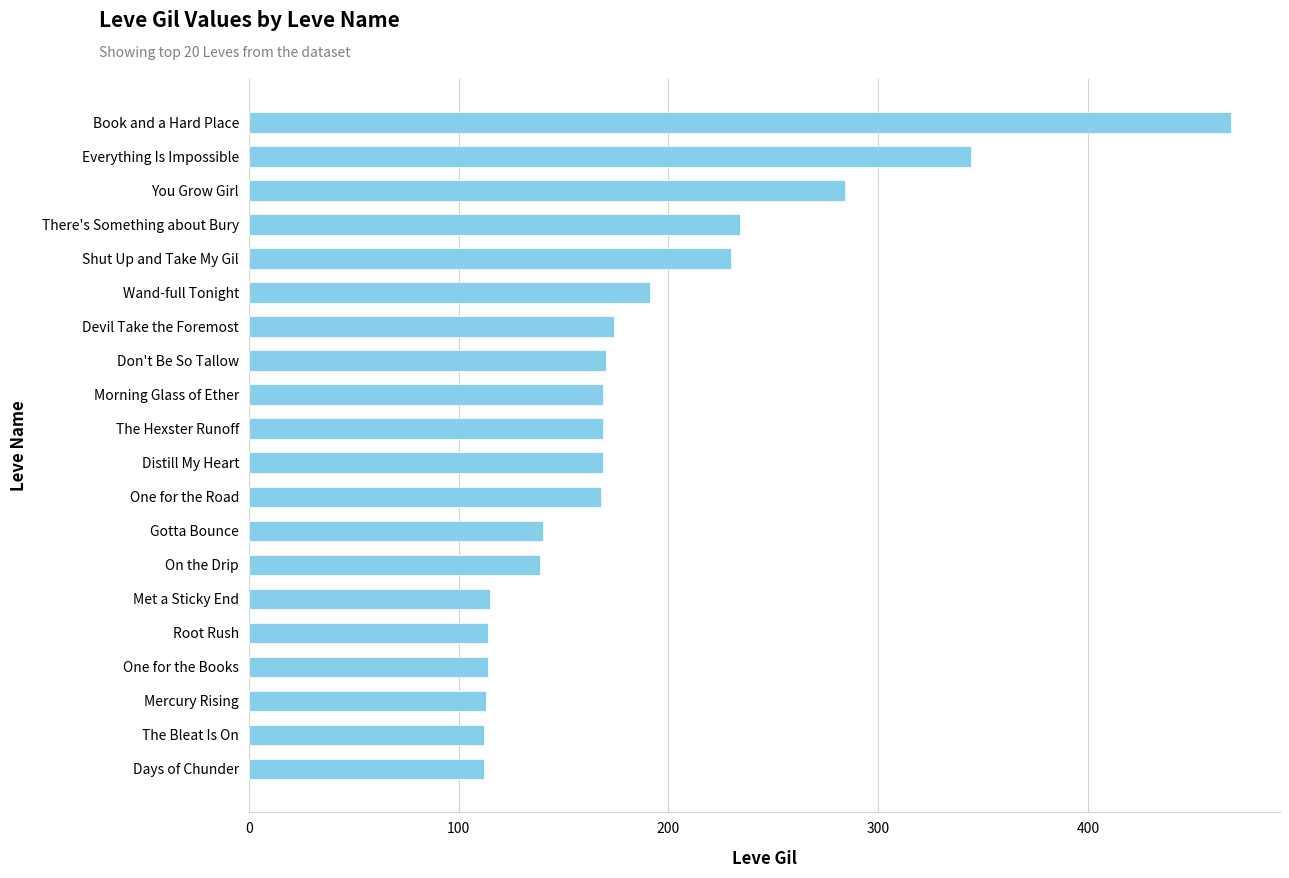

Is it true that the value at Book and a Hard Place is 468?

True